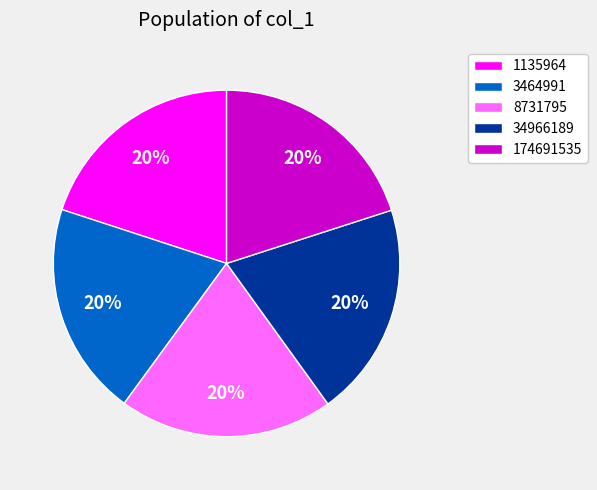

The 8731795 slice represents 20% of the pie. True or false?

True